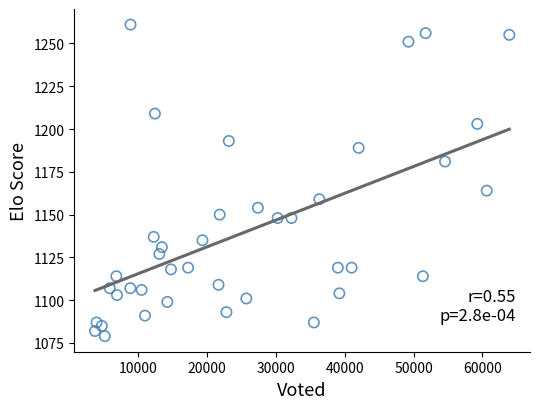

What is the range of X values (max minus min)?

60113